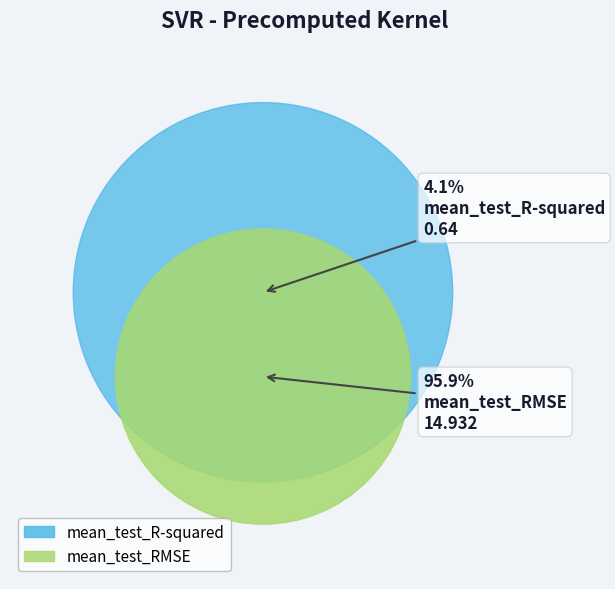

To the nearest percent, what portion does mean_test_R-squared represent?

4%